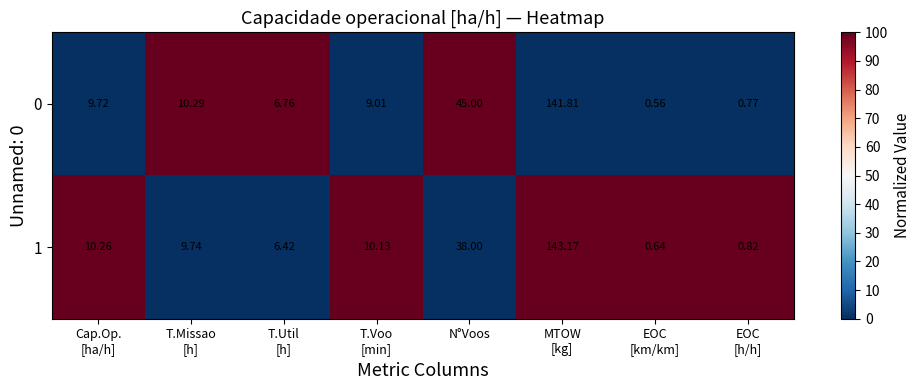

At which label is 0 closest to 71?

N°Voos